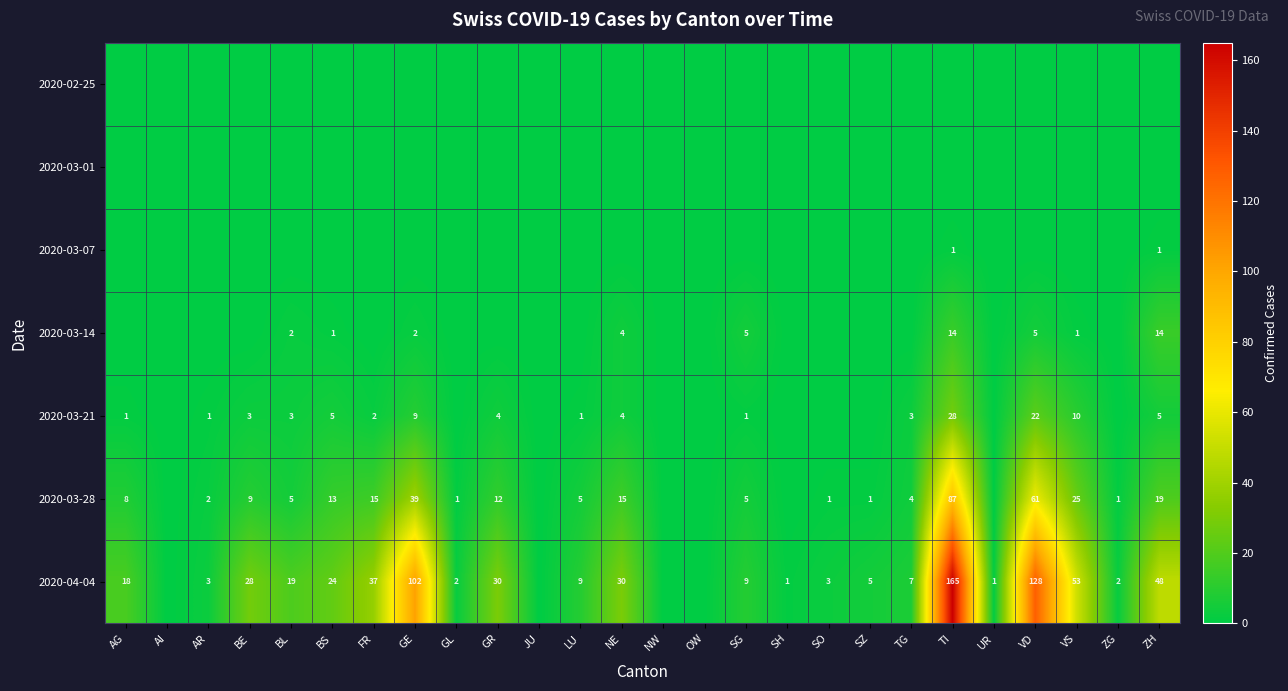

What is the sum of the 2020-03-28 values at GL and VS?

26